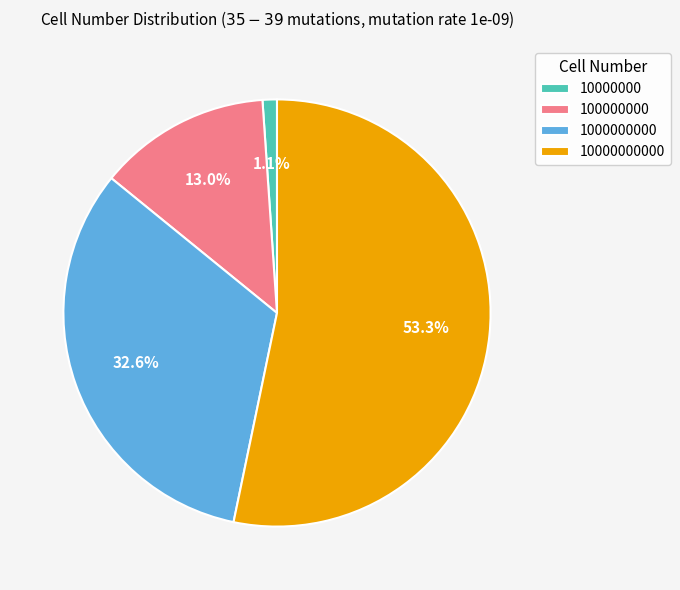

Count the number of slices in the pie.

4